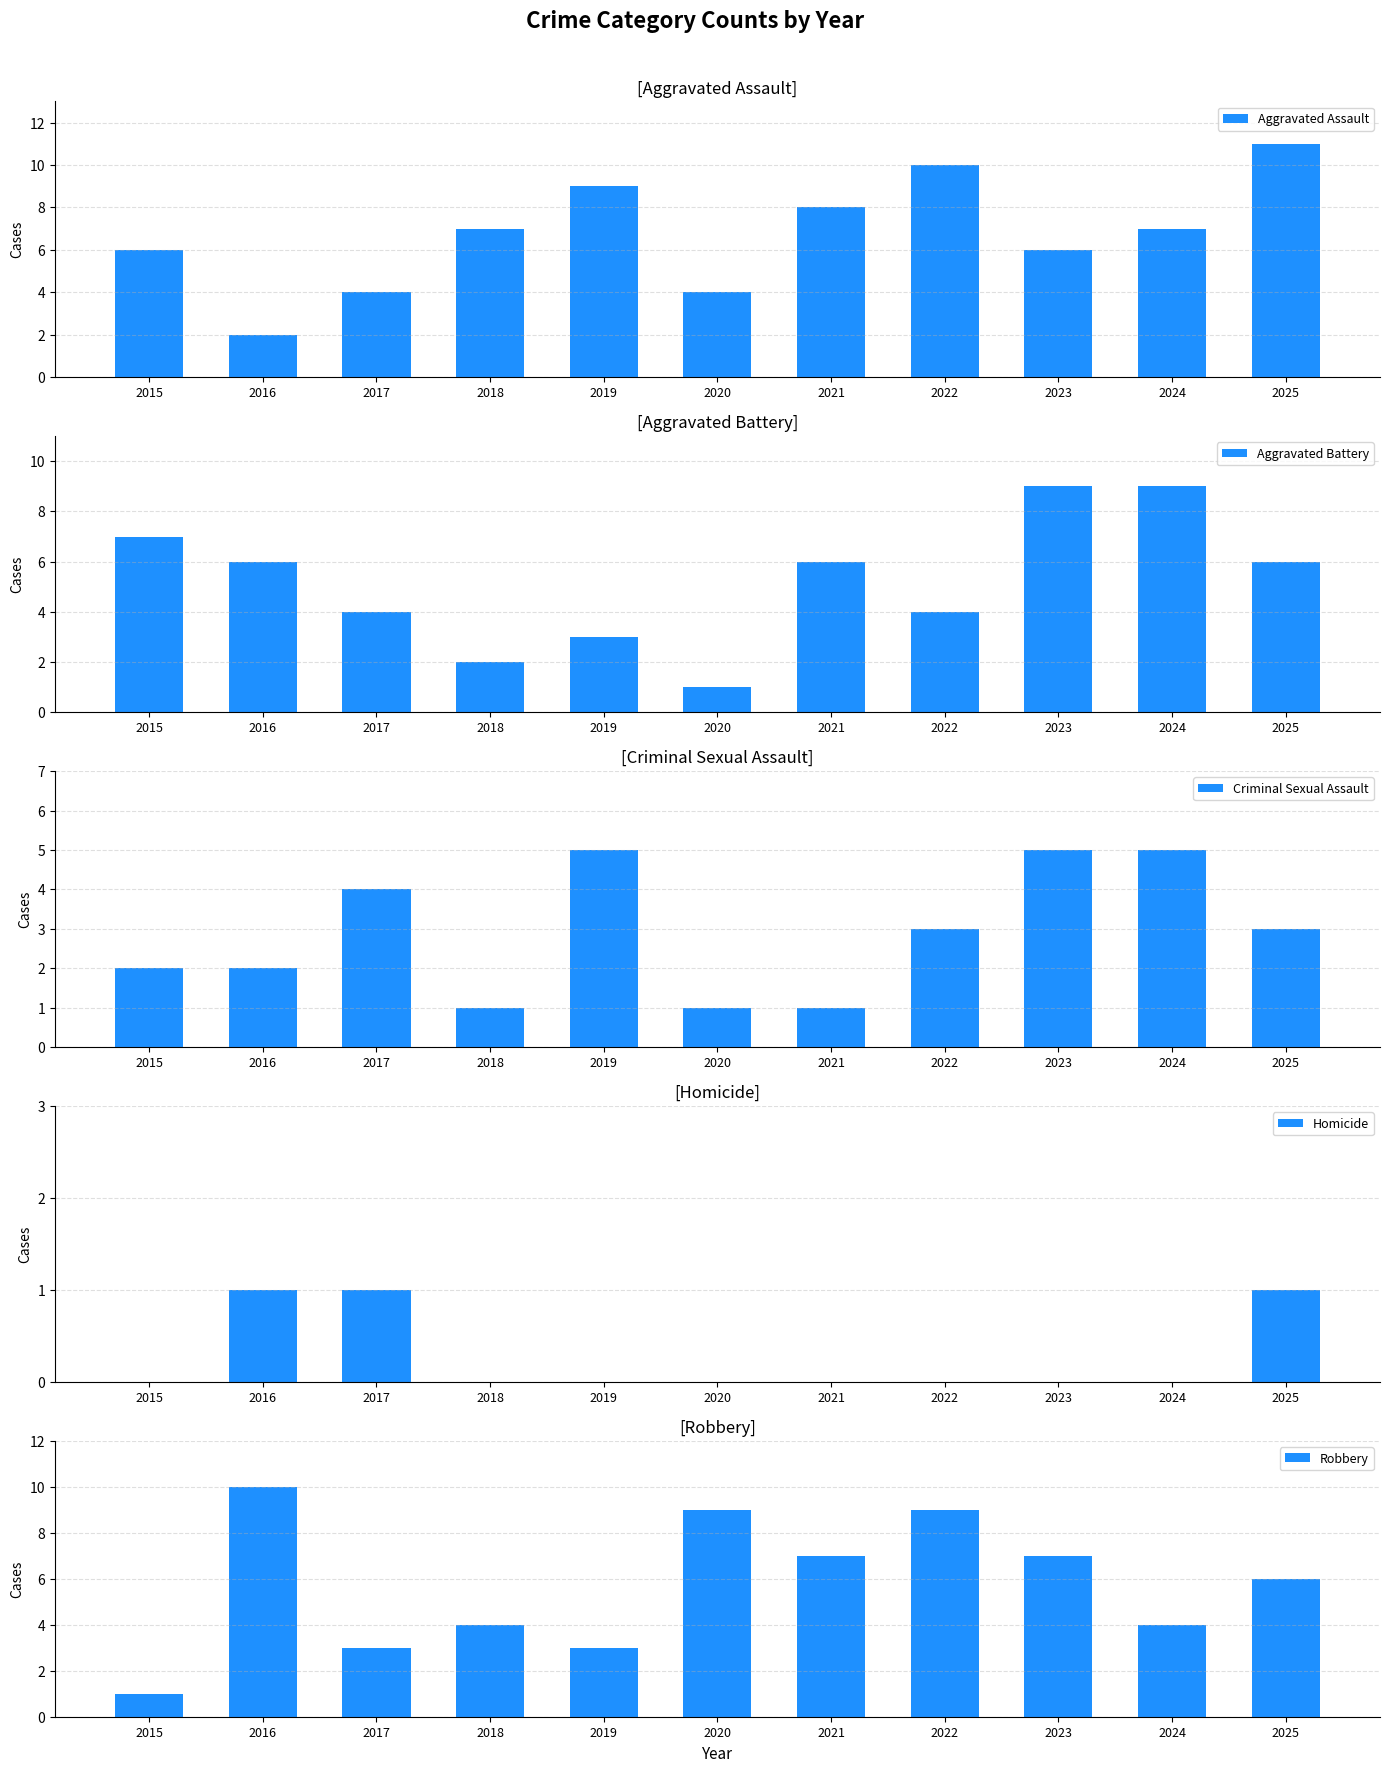

What are all the series names shown in the legend?

Aggravated Assault, Aggravated Battery, Criminal Sexual Assault, Homicide, Robbery